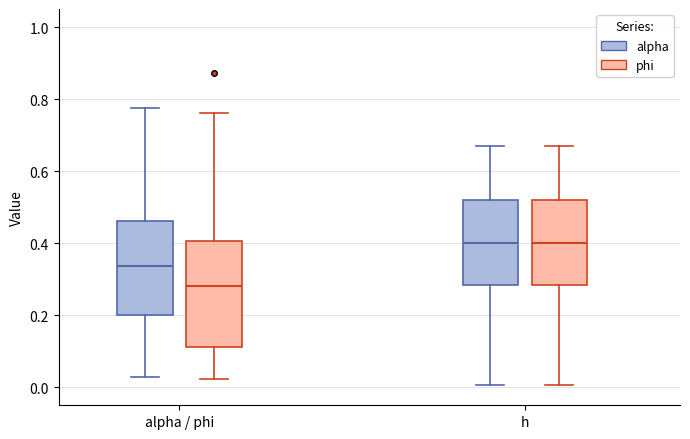

Reading left to right, read every box against the y-axis: the position of its median line, the range the box covers, and the ends of its whiskers. The values are not printed on the chart, so give them approximately, as read against the axis.

alpha / phi (alpha): median 0.34, box 0.20 to 0.46, whiskers 0.02 to 0.78
alpha / phi (phi): median 0.28, box 0.12 to 0.40, whiskers 0.02 to 0.76
h (alpha): median 0.40, box 0.28 to 0.52, whiskers 0.00 to 0.68
h (phi): median 0.40, box 0.28 to 0.52, whiskers 0.00 to 0.68